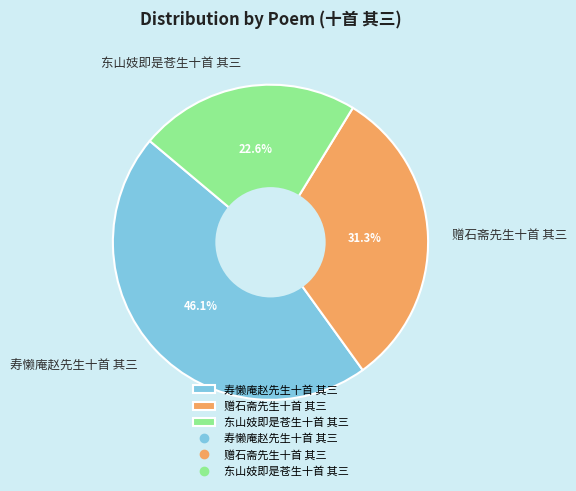

What is the ratio of the value at 东山妓即是苍生十首 其三 to the value at 寿懒庵赵先生十首 其三?

0.5